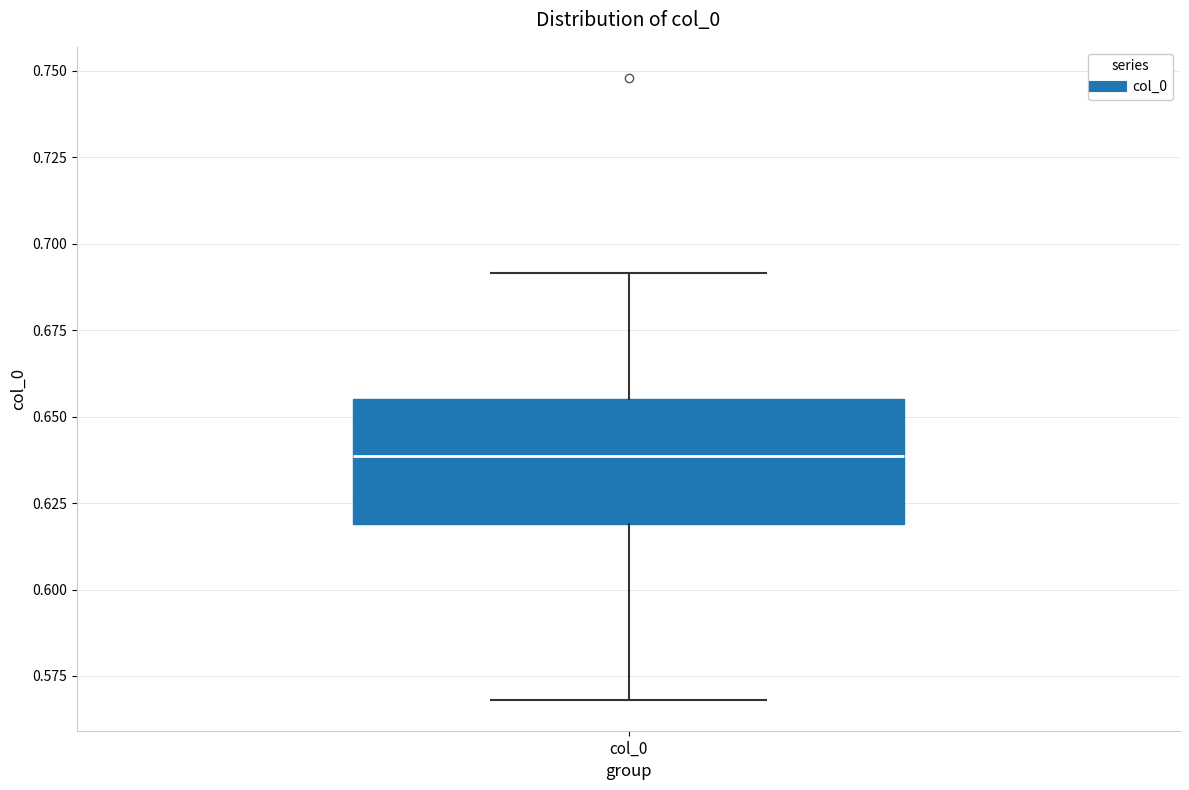

Where does the median line of the box for col_0 sit on the y-axis? The values are not printed on the chart, so give them approximately, as read against the axis.

0.640